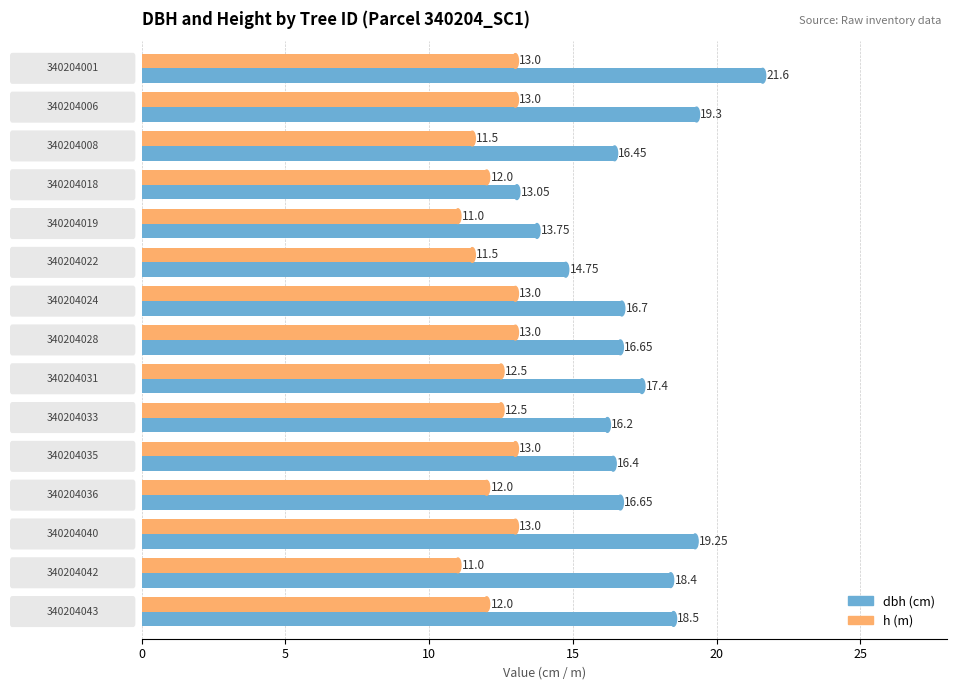

What is the maximum value shown in the chart?

21.6